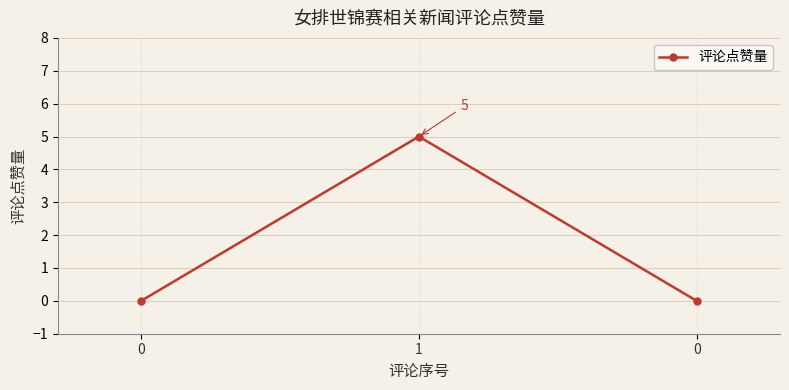

Which label corresponds to the largest value in the chart?

1